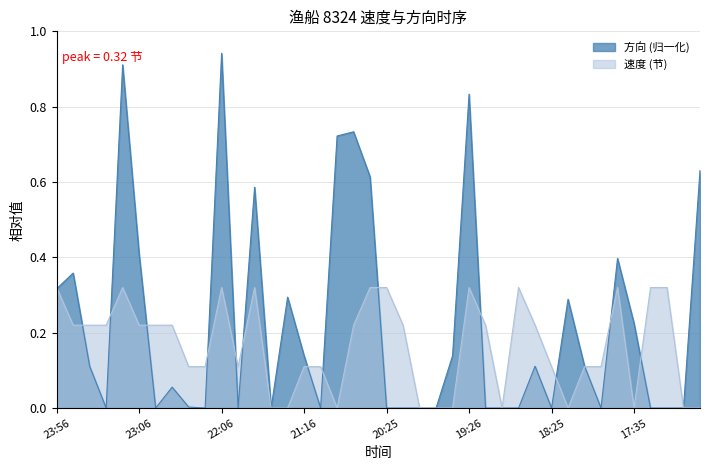

Count the number of categories in the chart.

40